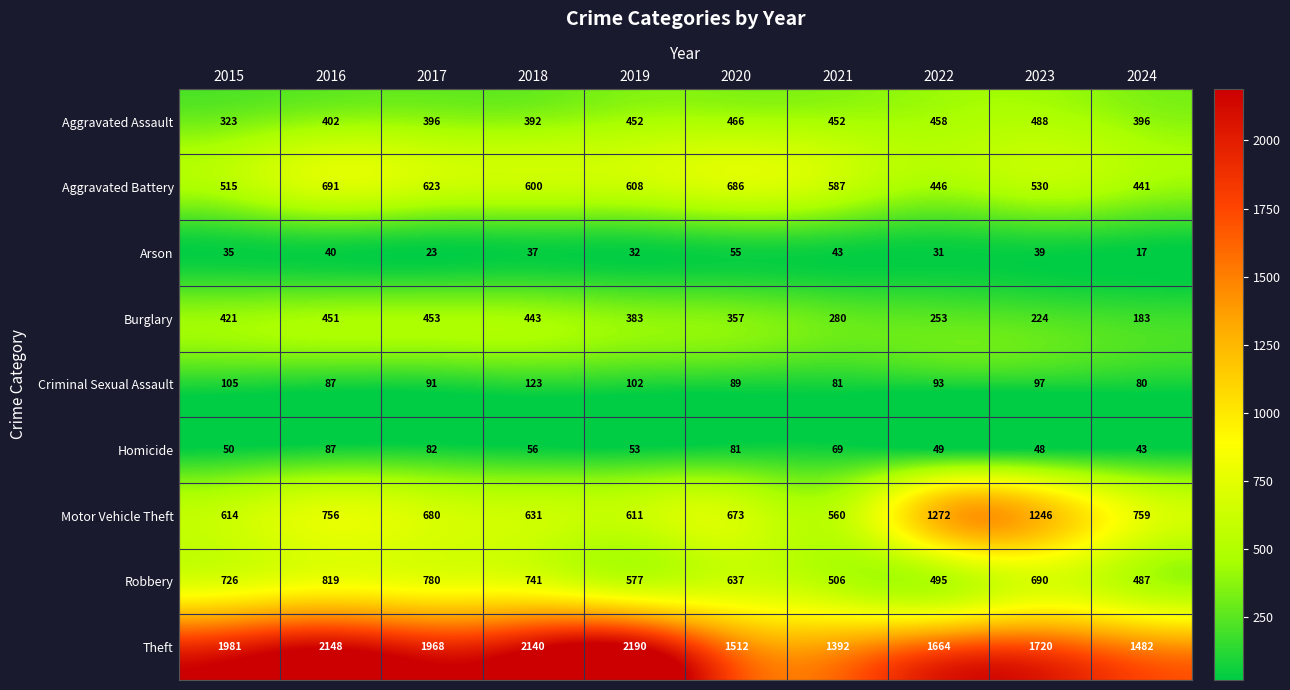

Read the Motor Vehicle Theft value at 2017, to the nearest 50.

700